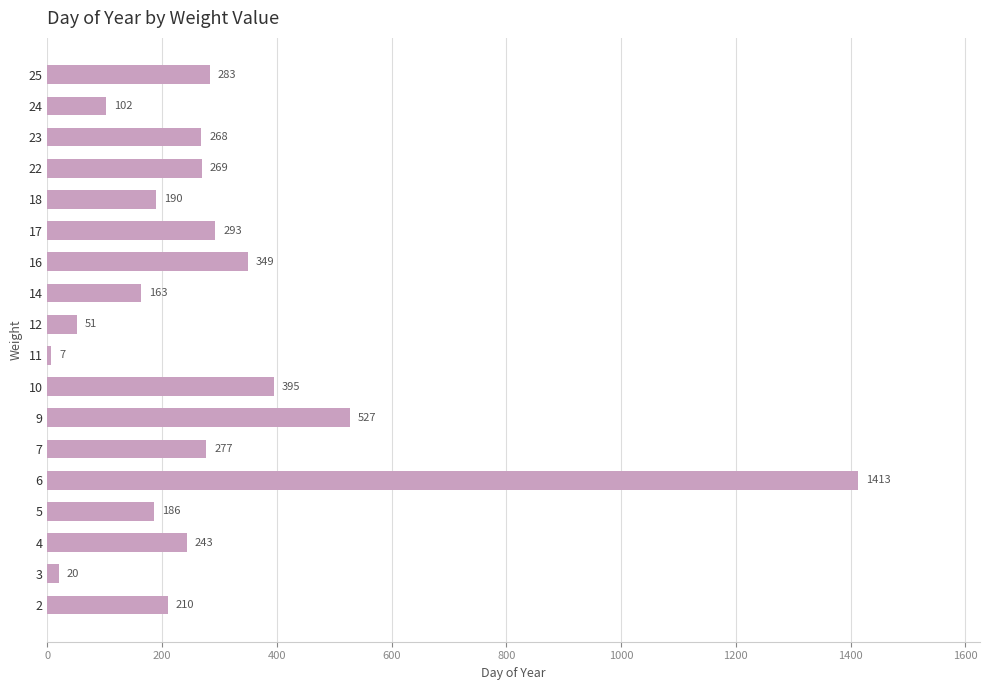

What is the sum of all values?

5246